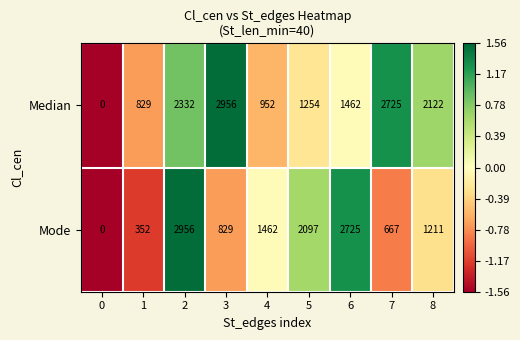

Reading left to right, list all the values displayed in this chart.

Median: 0	829	2332	2956	952	1254	1462	2725	2122
Mode: 0	352	2956	829	1462	2097	2725	667	1211